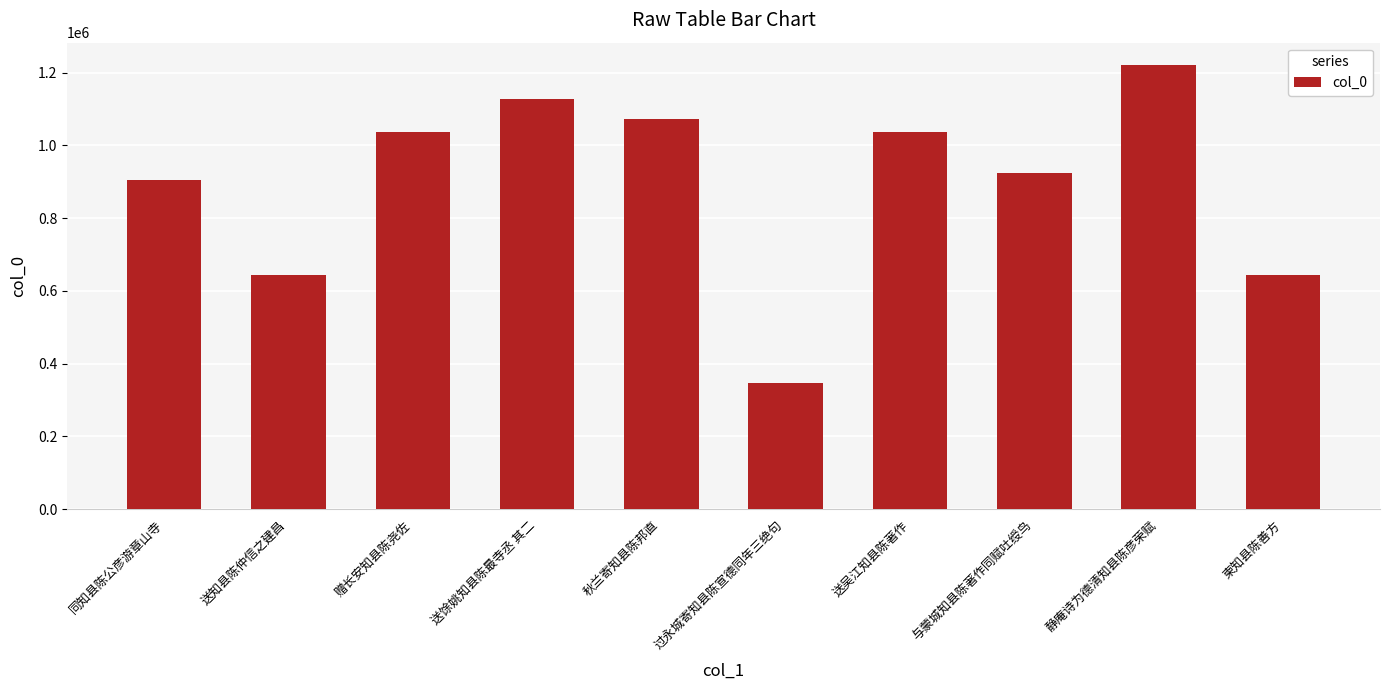

At which category does the chart reach its peak across all series?

静庵诗为德清知县陈彦荣赋